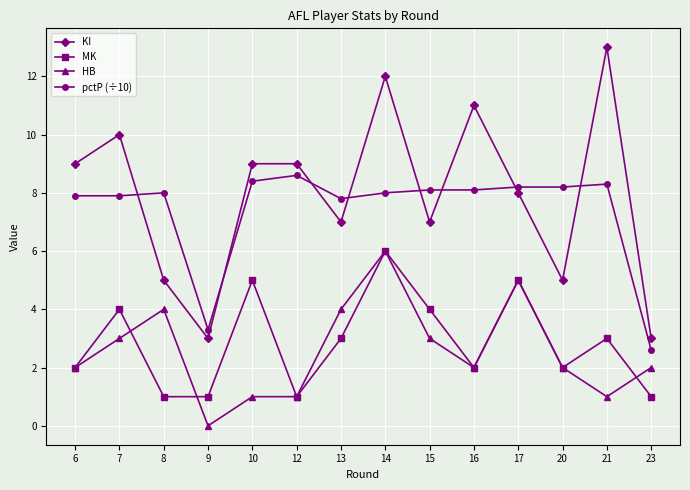

The value of HB at 20 is 2.0. True or false?

True